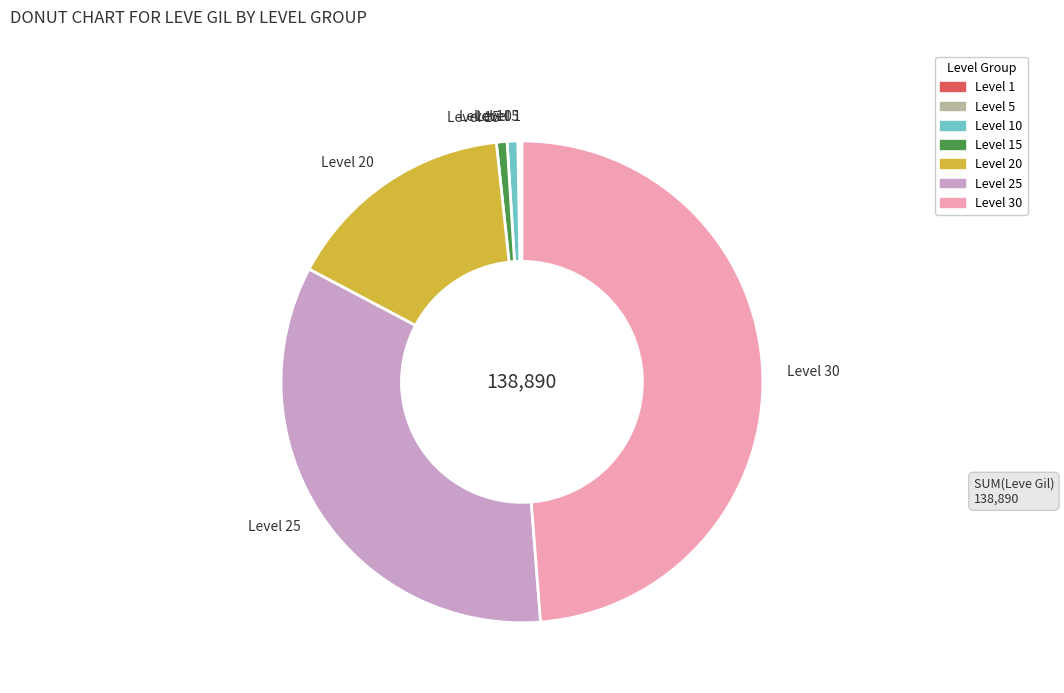

Which category has the biggest portion of the pie?

Level 30